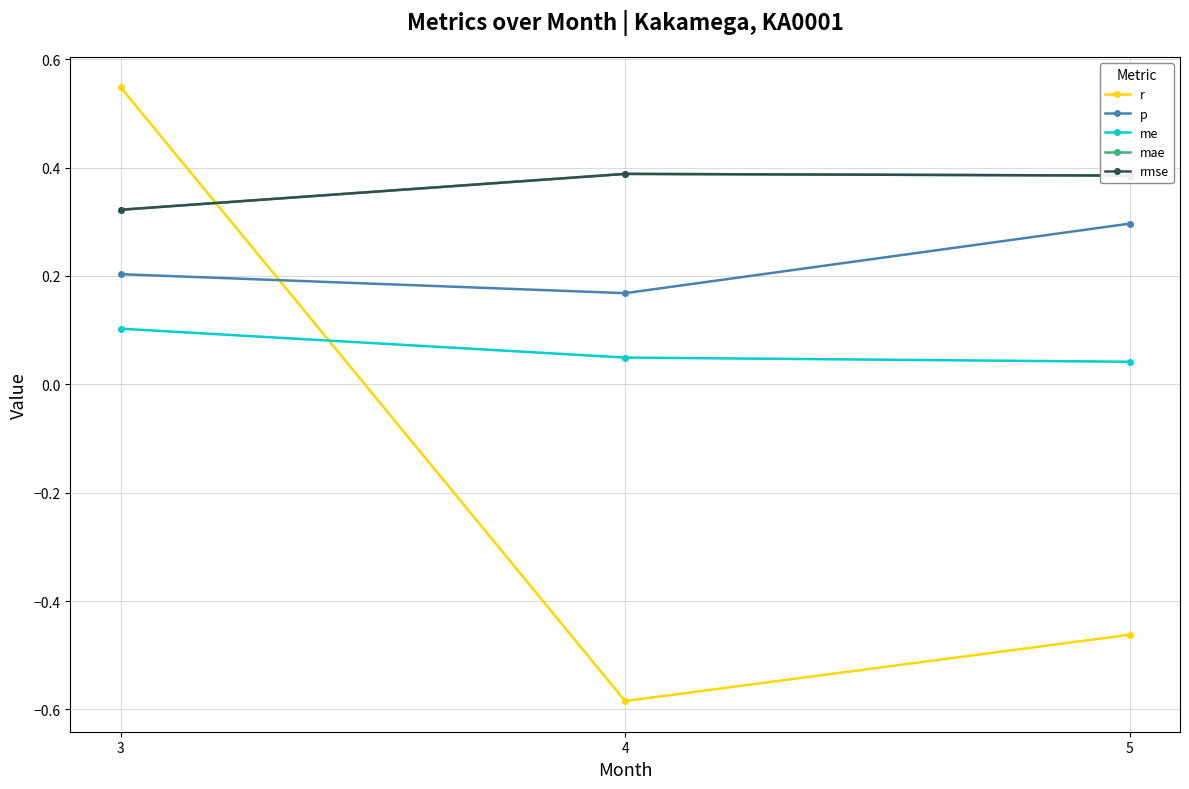

Is this an area chart (filled region under the line)?

No